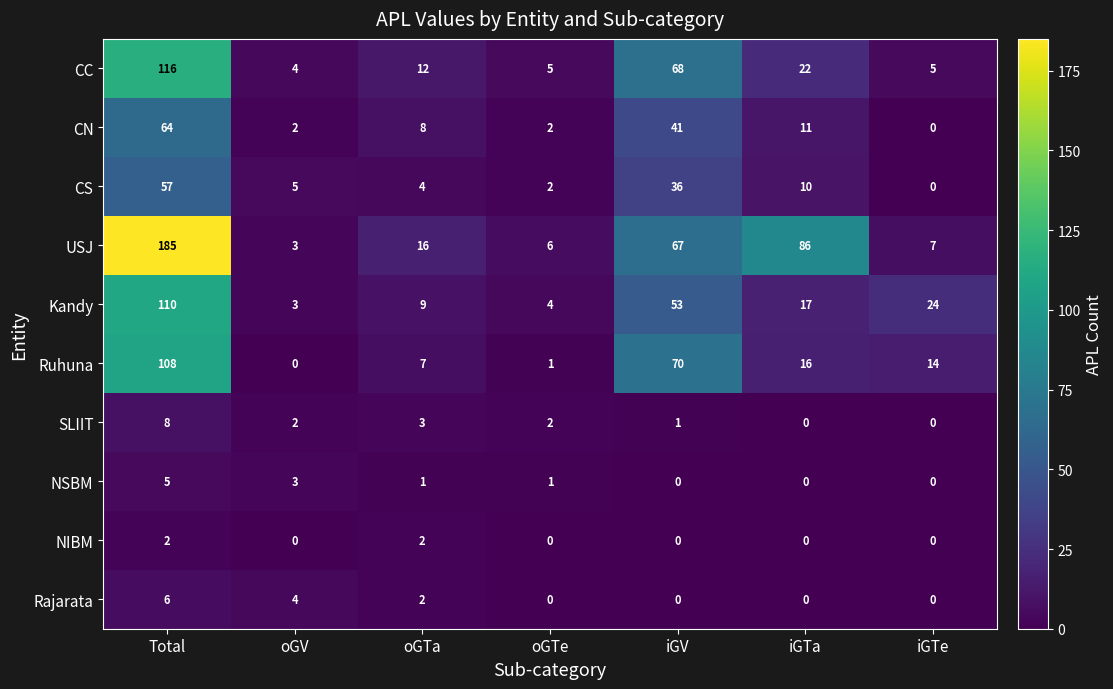

List the series in order of their peak value, lowest first.

NIBM, NSBM, Rajarata, SLIIT, CS, CN, Ruhuna, Kandy, CC, USJ